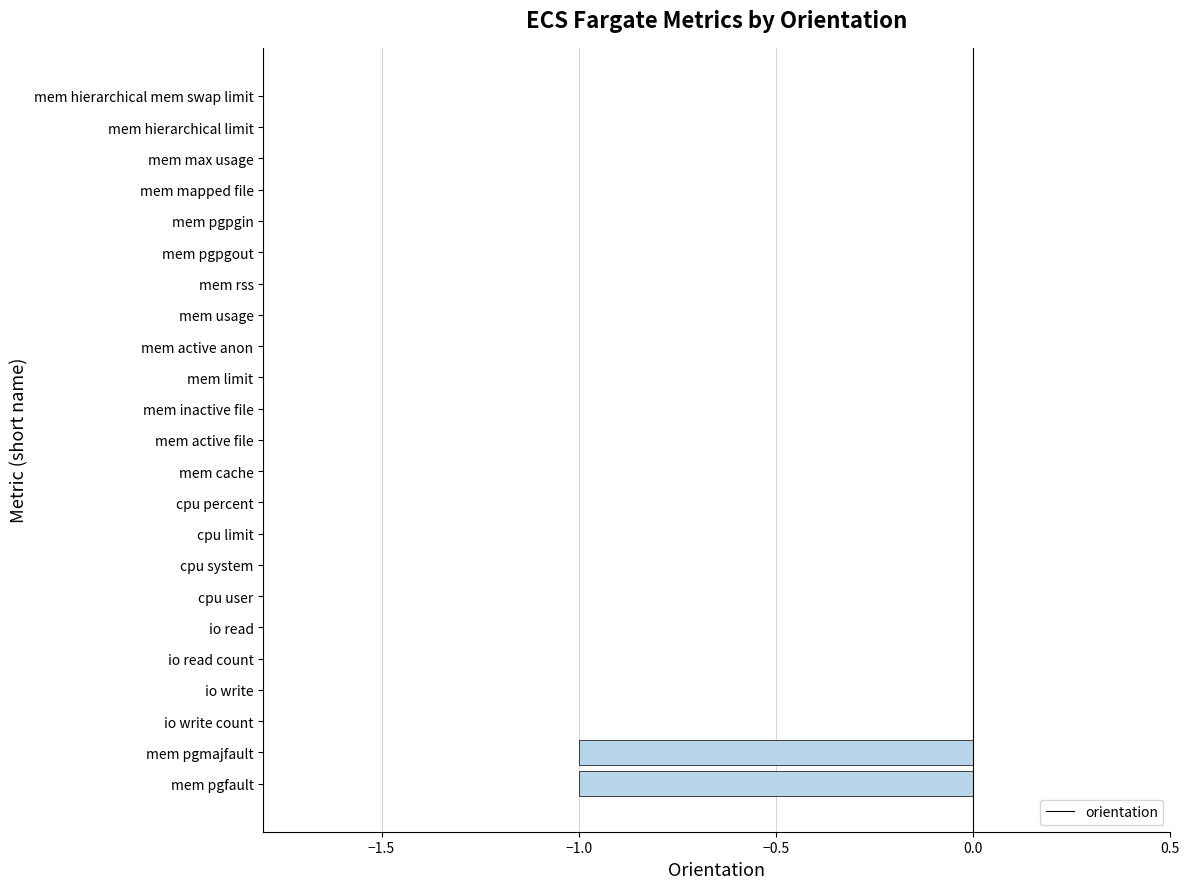

Is it true that the value at mem active file is 1?

False